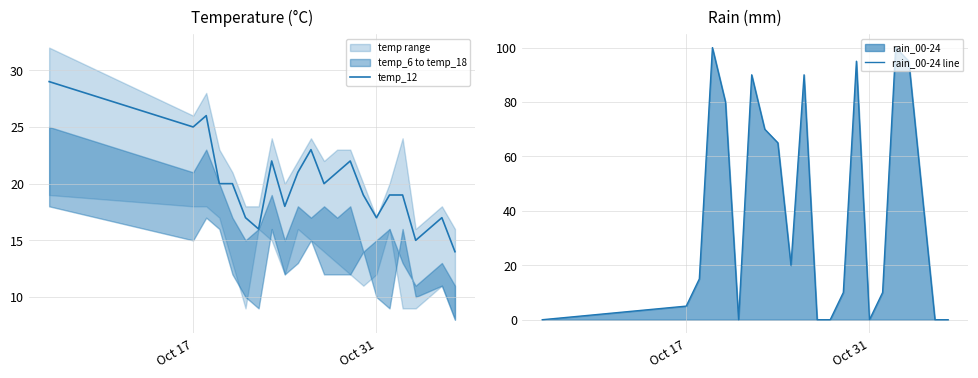

Reading left to right, list all the values displayed in this chart.

temp_12: 29	25	26	20	20	17	16	22	18	21	23	20	21	22	19	17	19	19	15	17	14
rain_00-24 line: 0	5	15	100	80	0	90	70	65	20	90	0	0	10	95	0	10	100	95	0	0